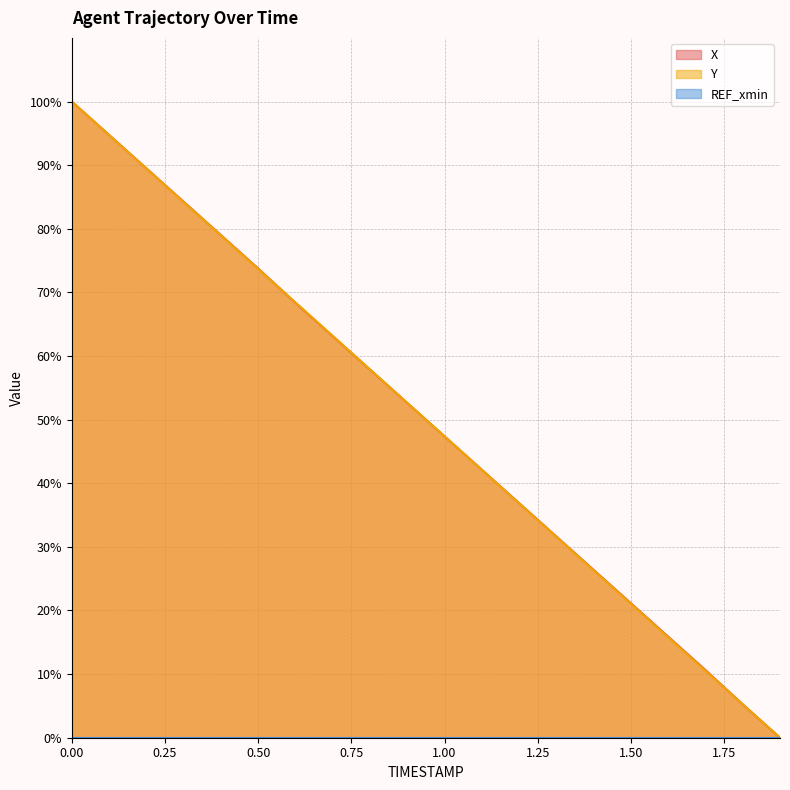

Between 1.6 and 0.4, which is larger?

0.4